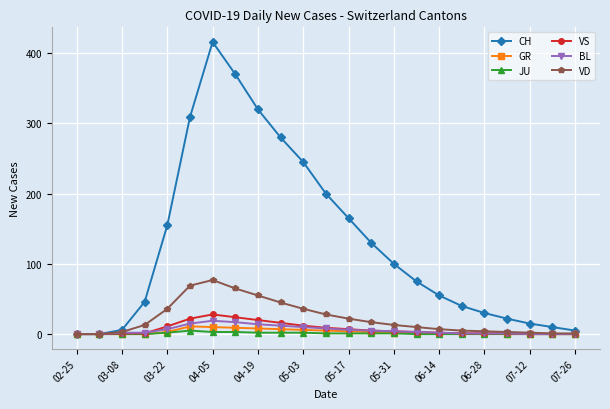

Which series has the largest range (max minus min)?

CH